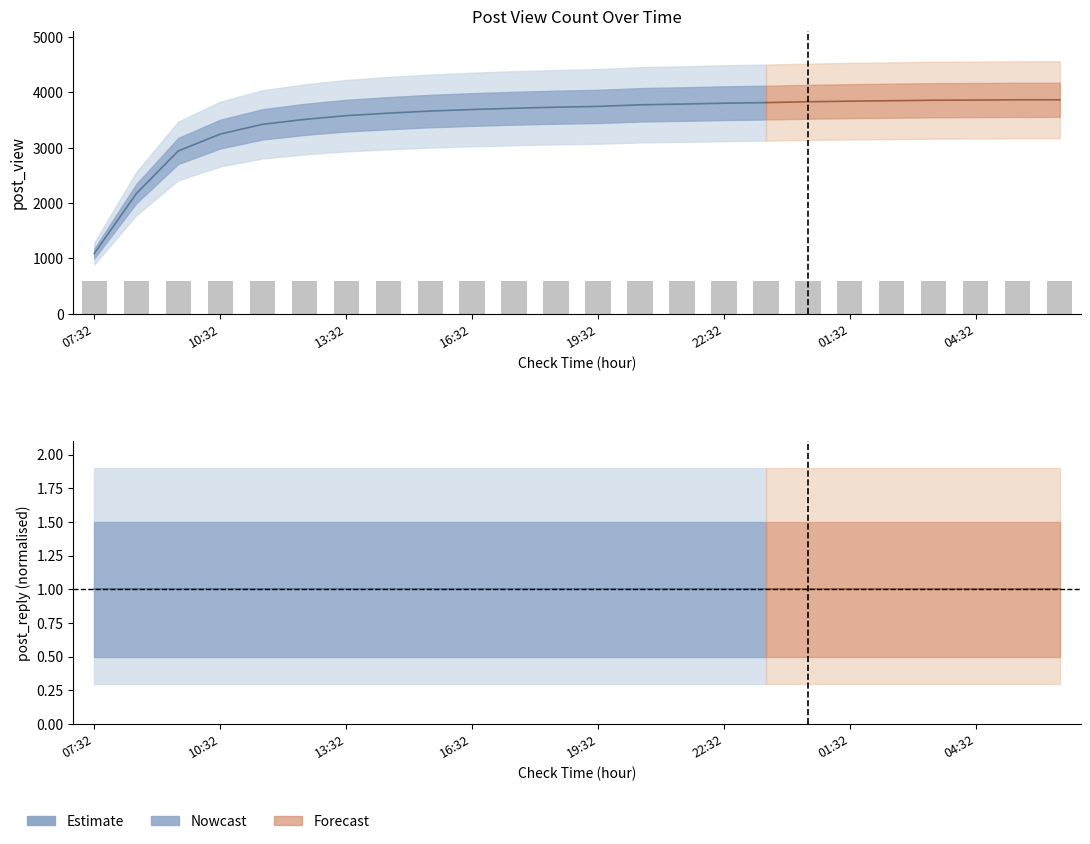

The value of post_view at 21:32 is 1944. True or false?

False